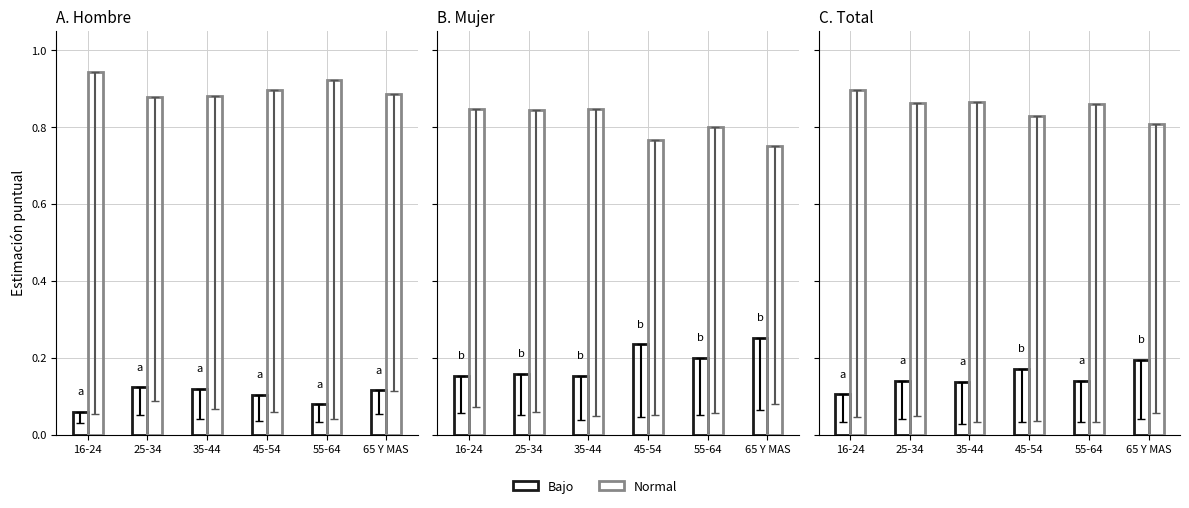

Which series has the largest range (max minus min)?

Normal